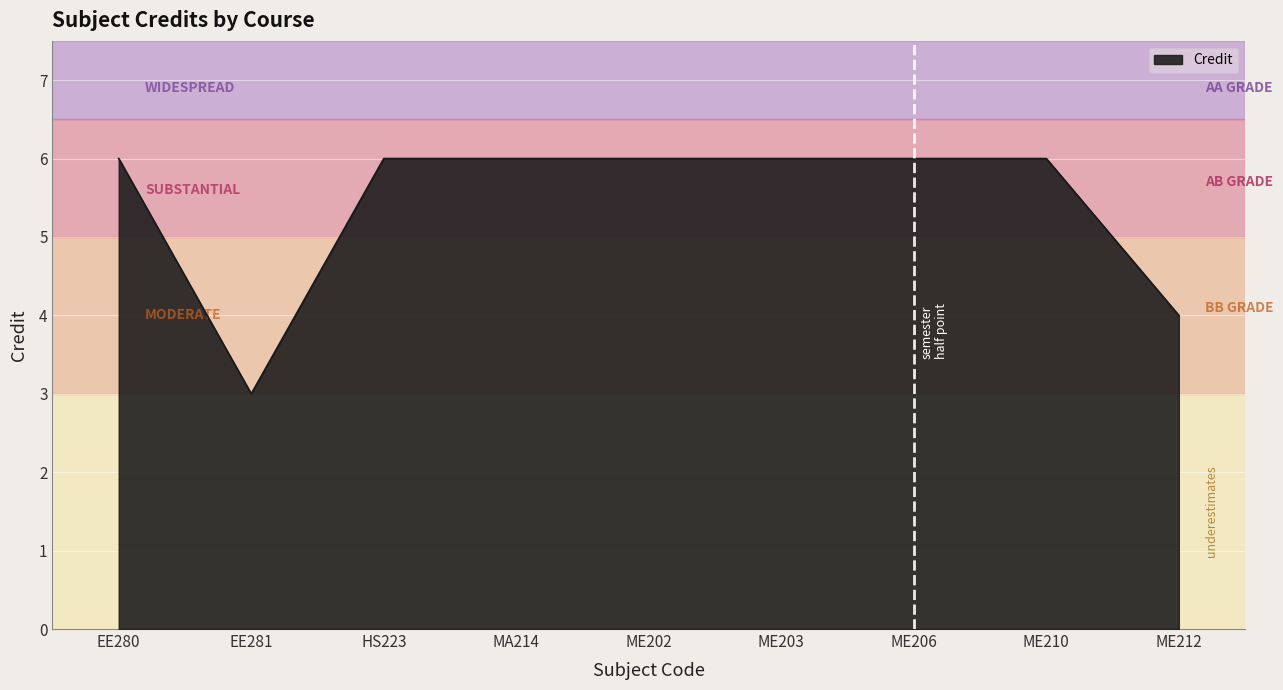

At which category does the chart reach its minimum across all series?

EE281